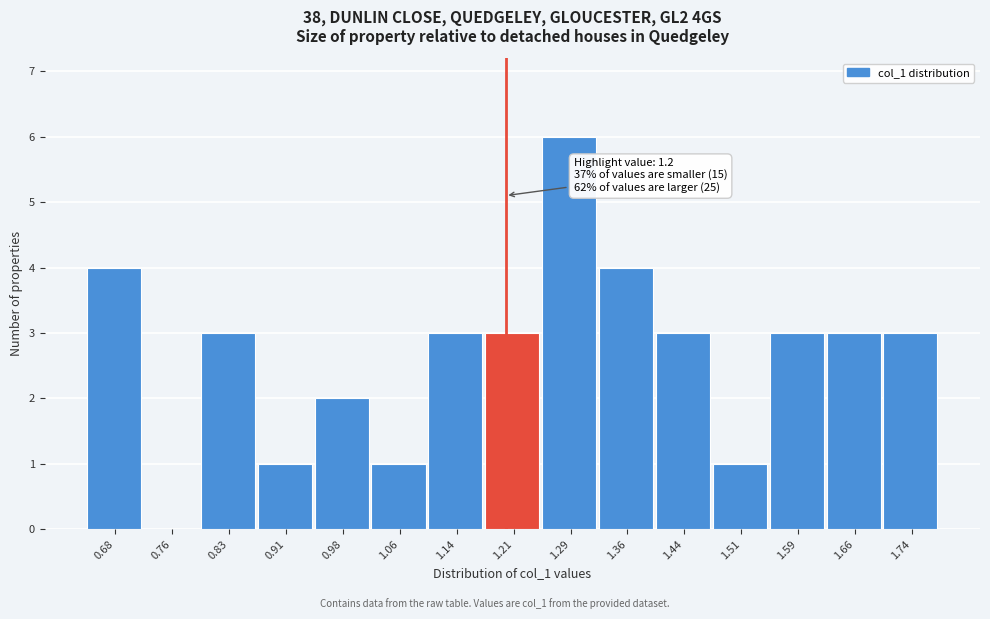

Which range on the x-axis has the tallest bar?

1.25 to 1.32